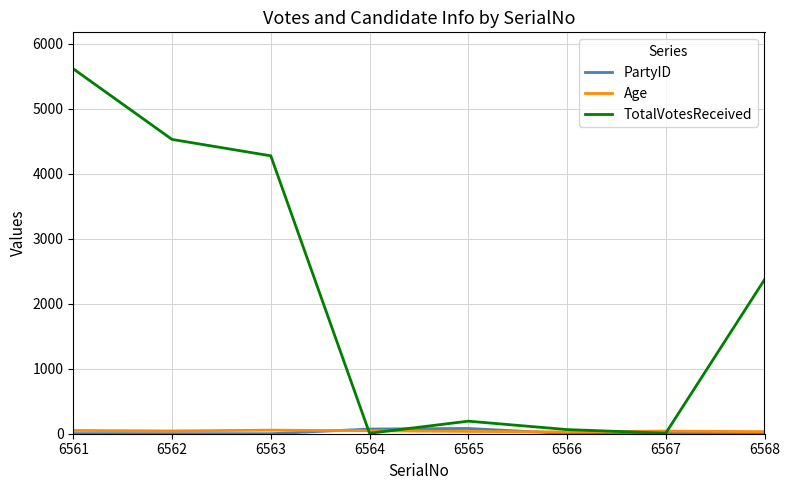

Which series has the largest total across all categories?

TotalVotesReceived